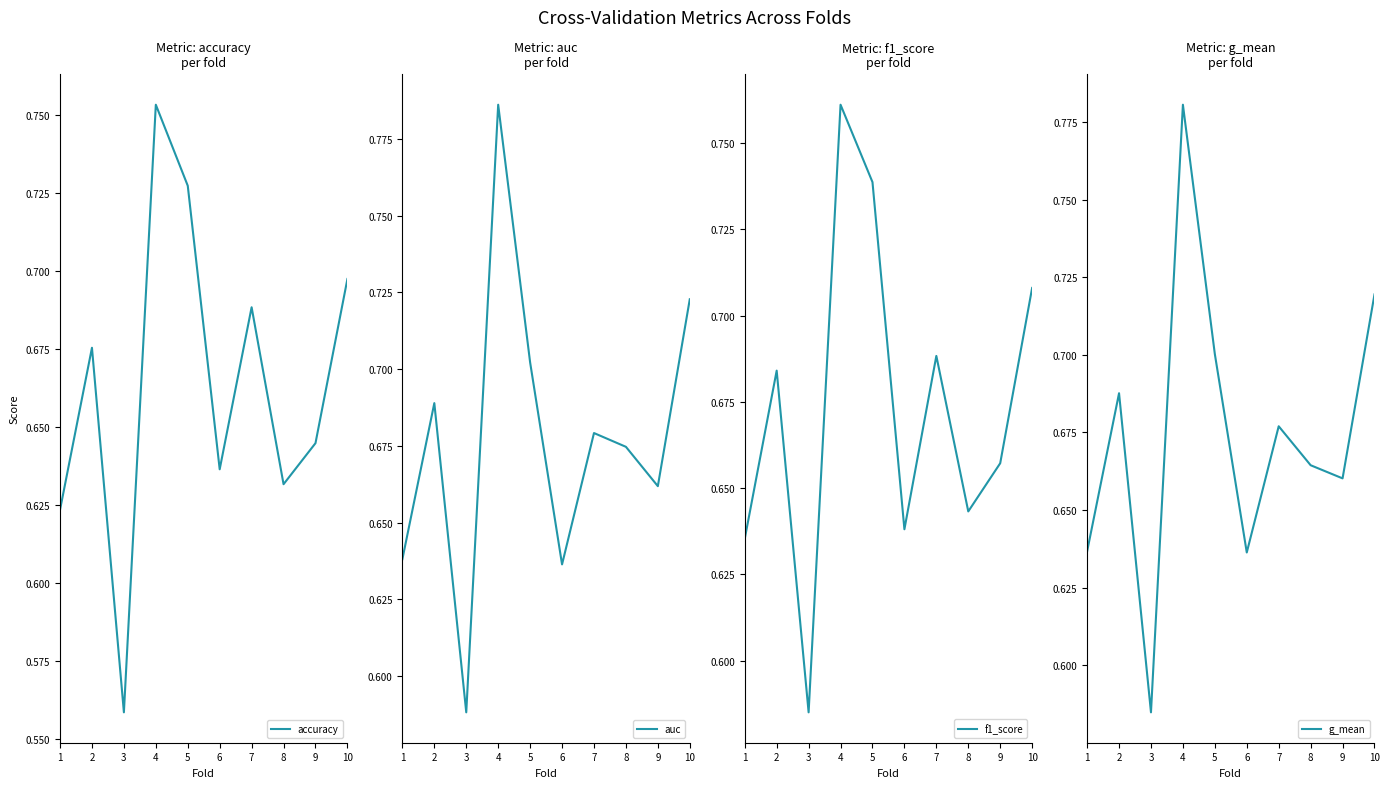

Reading right to left, what are all the values shown in this chart?

accuracy: 0.7	0.6	0.6	0.7	0.6	0.7	0.8	0.6	0.7	0.6
auc: 0.7	0.7	0.7	0.7	0.6	0.7	0.8	0.6	0.7	0.6
f1_score: 0.7	0.7	0.6	0.7	0.6	0.7	0.8	0.6	0.7	0.6
g_mean: 0.7	0.7	0.7	0.7	0.6	0.7	0.8	0.6	0.7	0.6